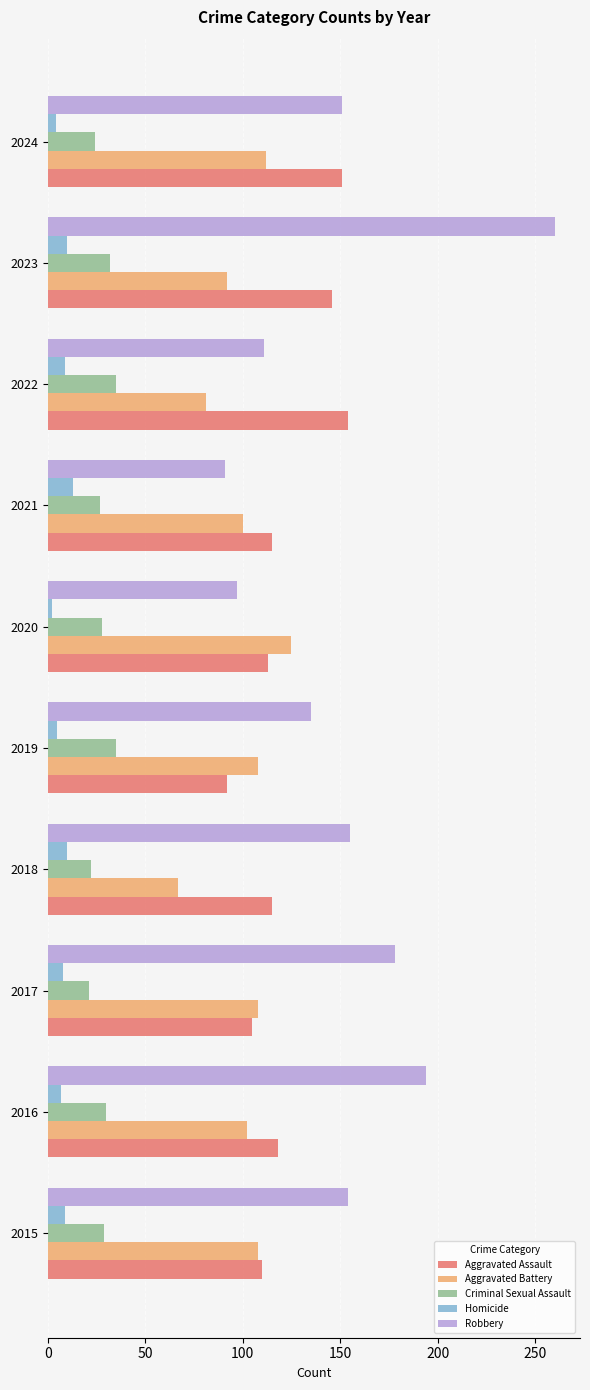

Rank the series by their maximum value, from lowest to highest.

Homicide, Criminal Sexual Assault, Aggravated Battery, Aggravated Assault, Robbery